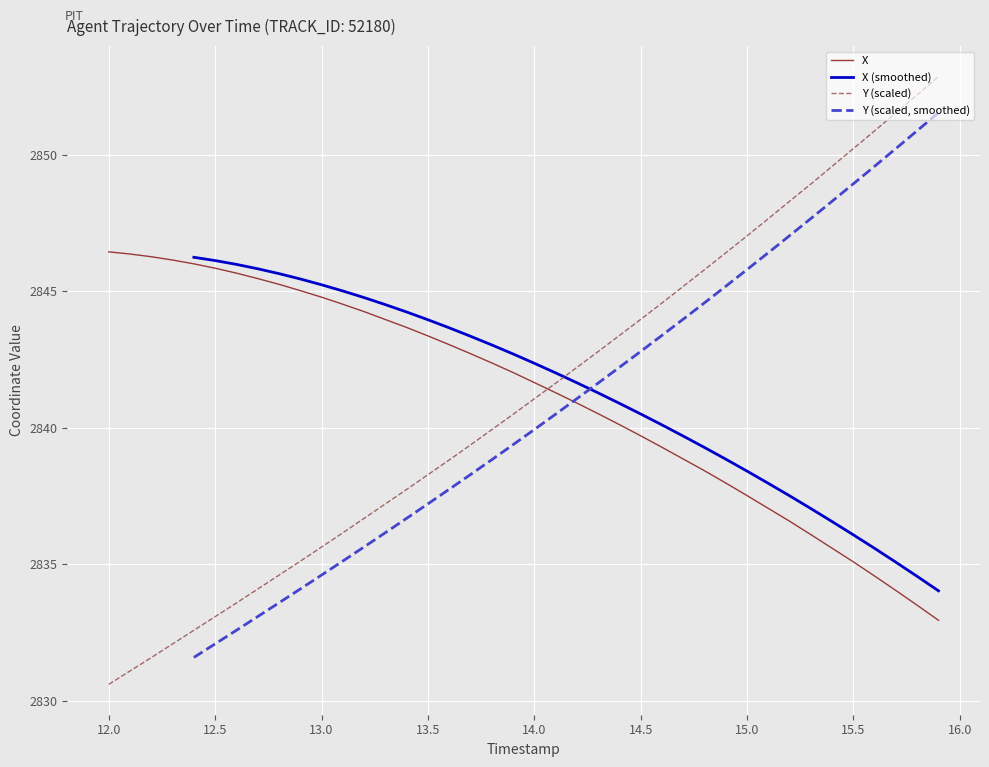

Which category has the lowest value in the Y (scaled) series?

12.0